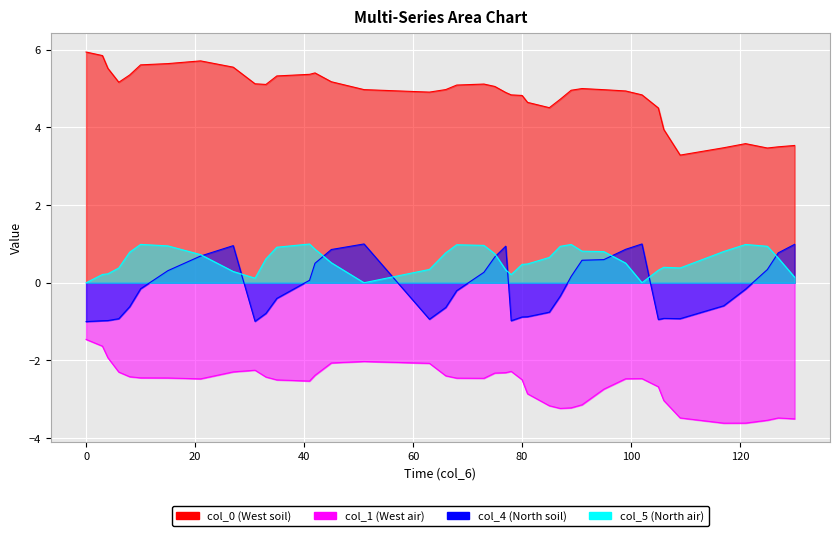

How many categories are shown in the chart?

40